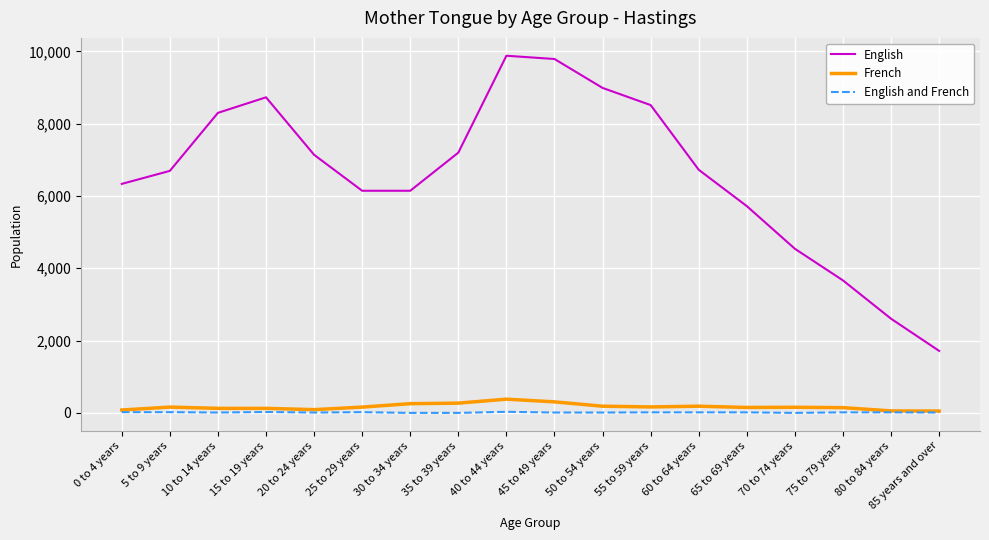

Count the number of data series in this chart.

3